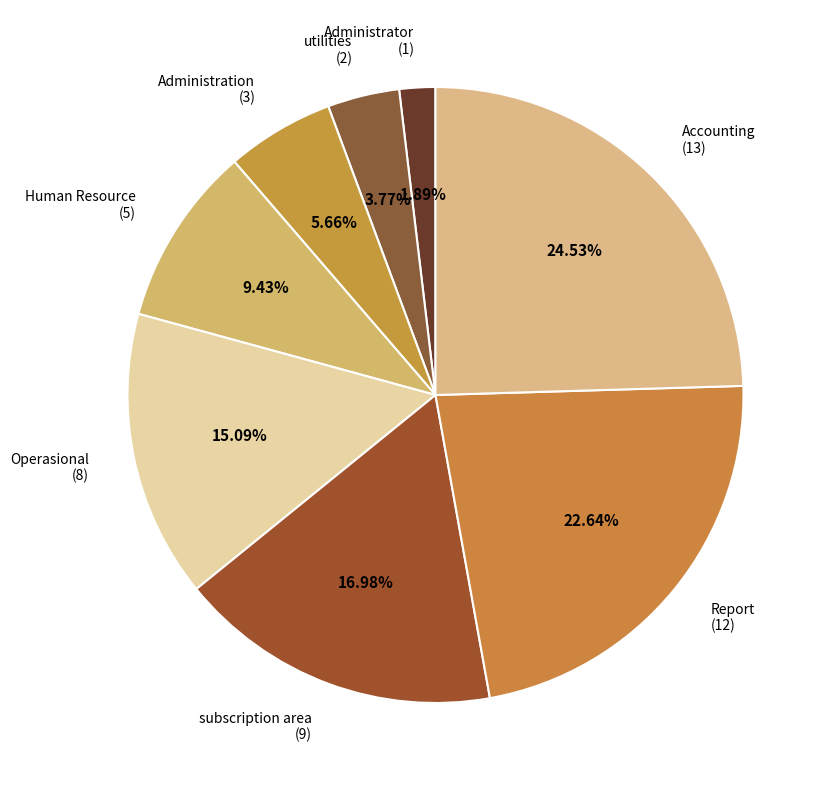

Count the number of slices in the pie.

8